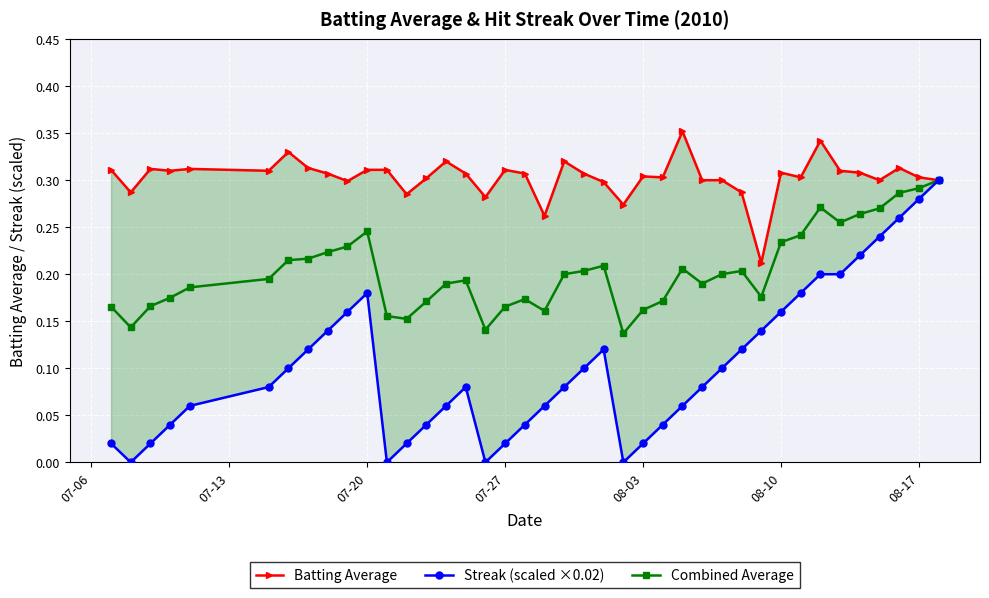

True or false: Combined Average has more than 2 points higher than both neighbors.

True